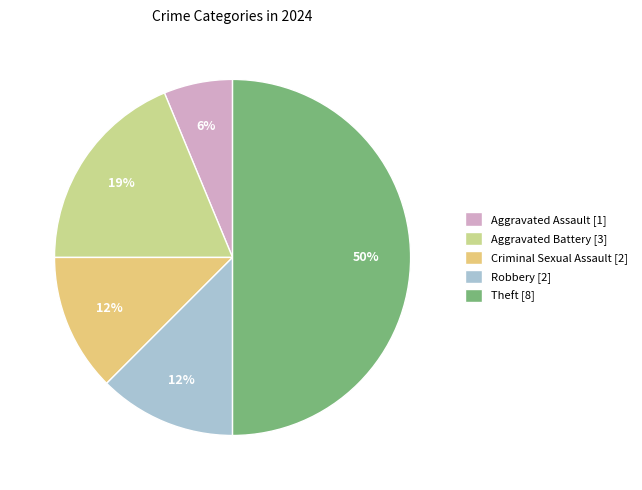

Count the number of slices in the pie.

5